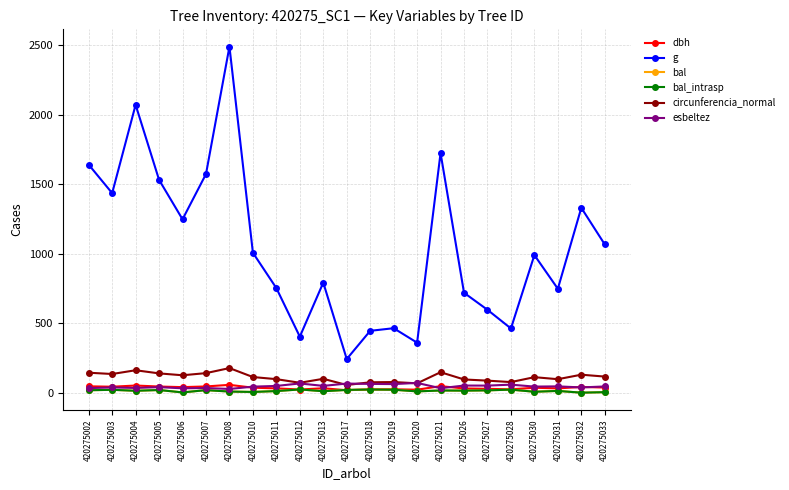

Between 420275002 and 420275003, which series saw the biggest shift?

g